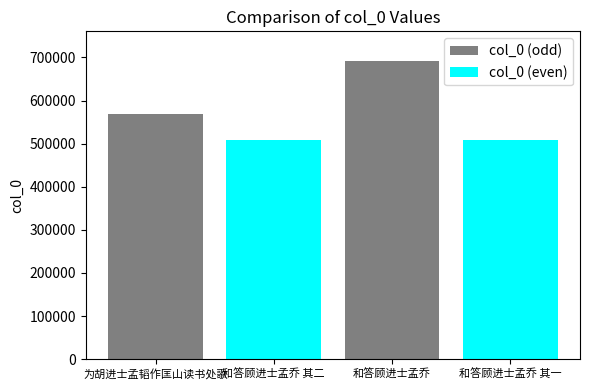

Count the number of values greater than 569181.

1